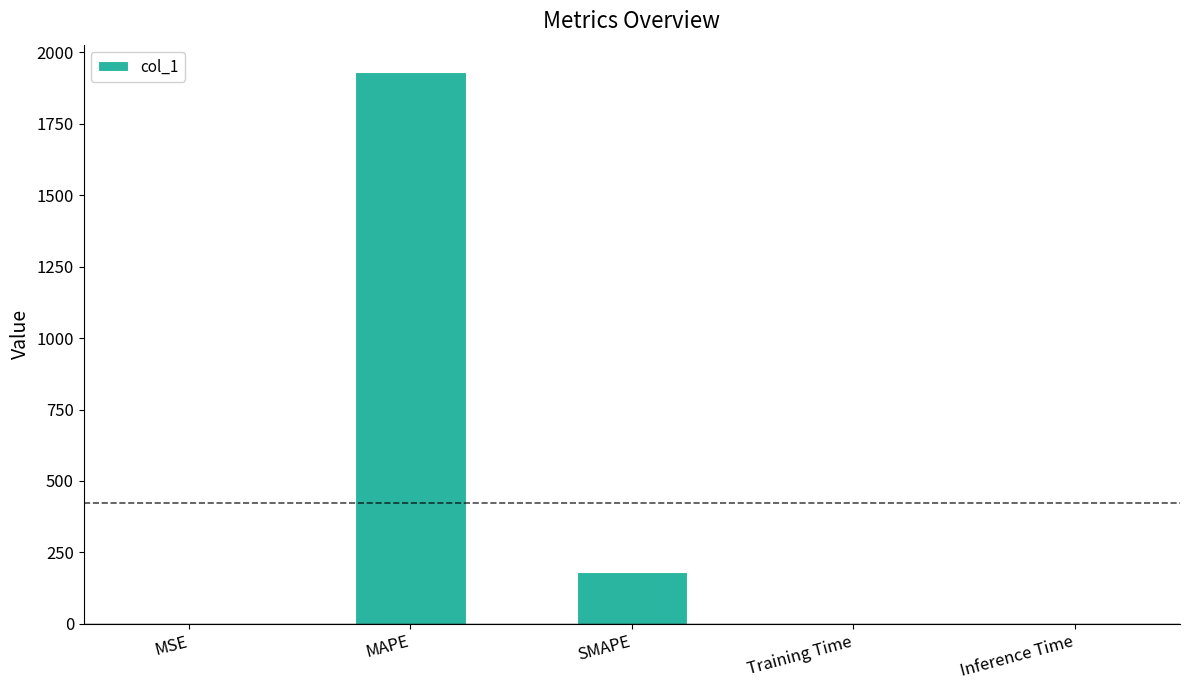

Which has a higher value, MSE or MAPE?

MAPE